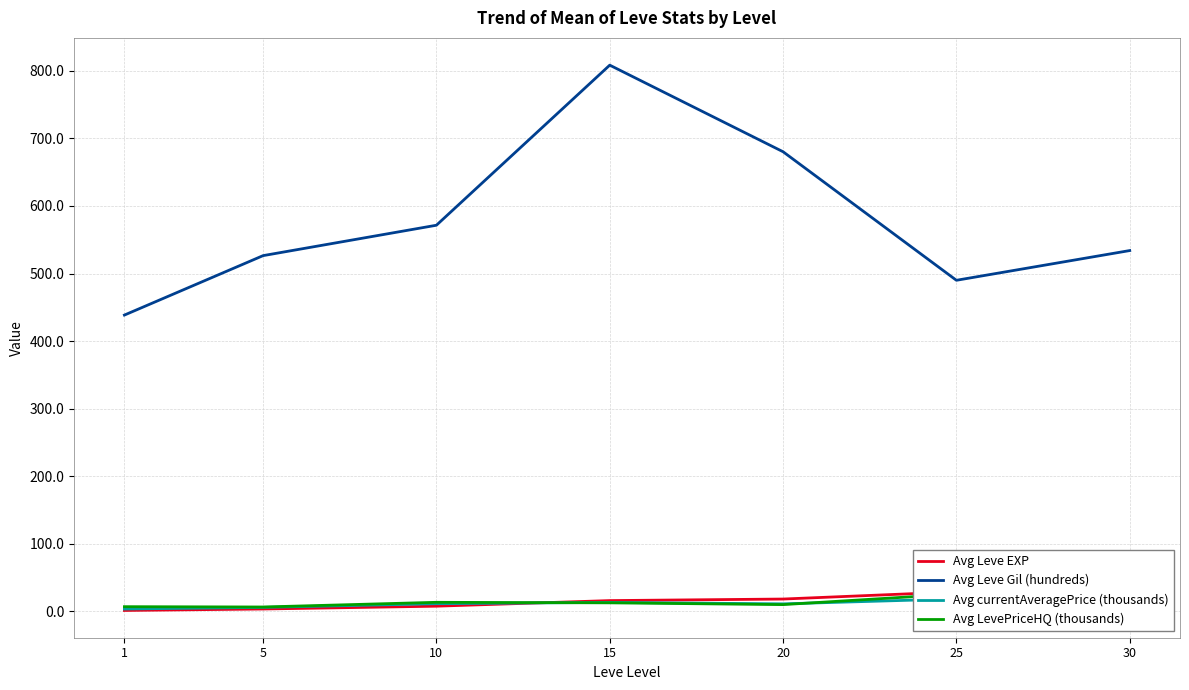

Reading left to right, what are all the values shown in this chart?

Avg Leve EXP: 1=1.2	5=3.3	10=7.5	15=15.8	20=18.1	25=28.7	30=47.6
Avg Leve Gil (hundreds): 1=438.5	5=526.5	10=571.5	15=808.5	20=680.3	25=490.0	30=534.0
Avg currentAveragePrice (thousands): 1=3.3	5=5.7	10=11.2	15=13.1	20=10.9	25=18.3	30=22.4
Avg LevePriceHQ (thousands): 1=6.8	5=6.3	10=13.2	15=12.5	20=9.8	25=25.5	30=30.6